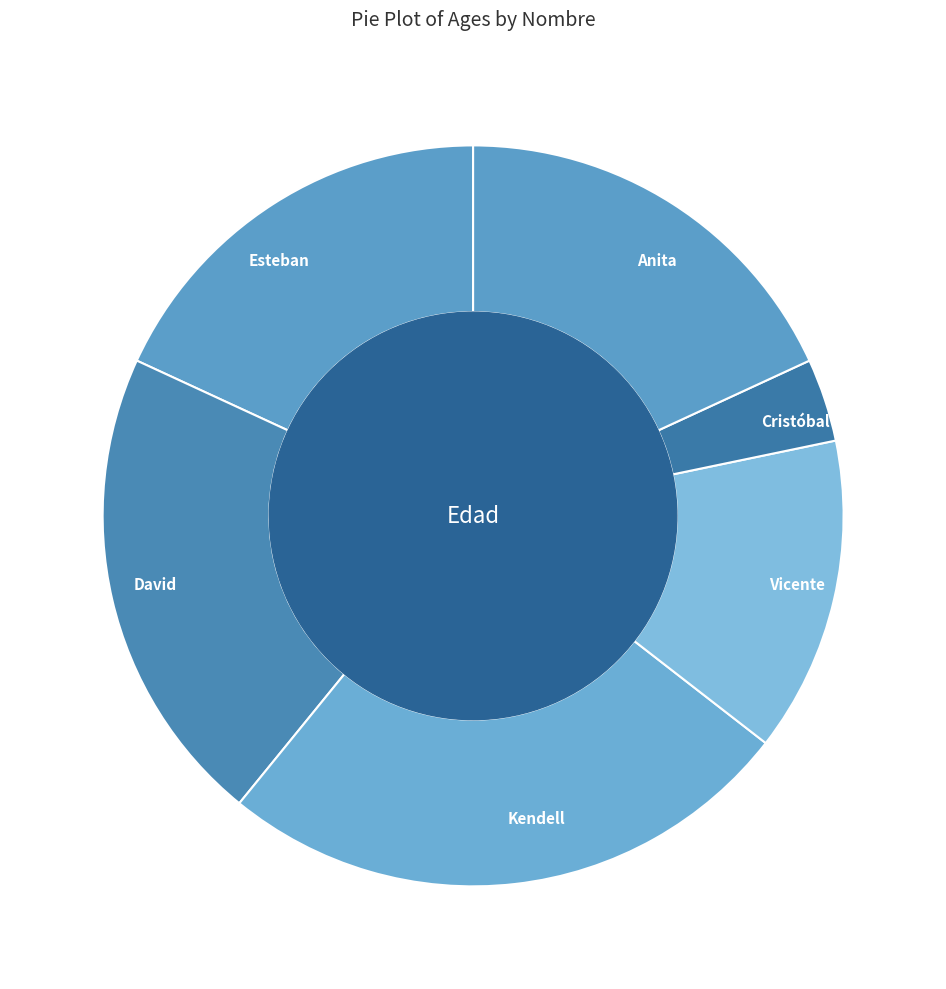

What is the largest slice in the pie chart?

Kendell